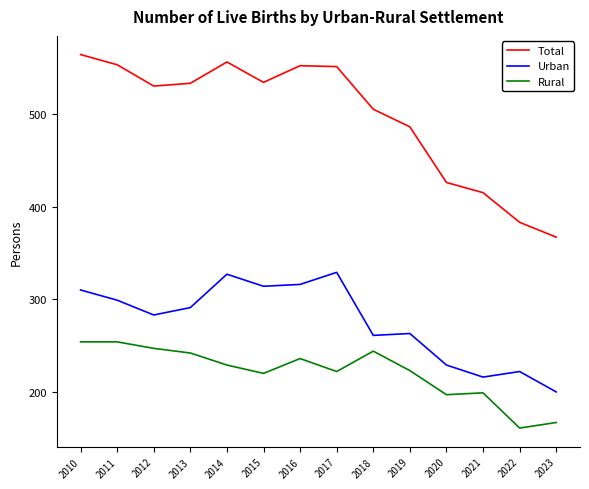

Rank the series at 2015 from lowest to highest value.

Rural, Urban, Total